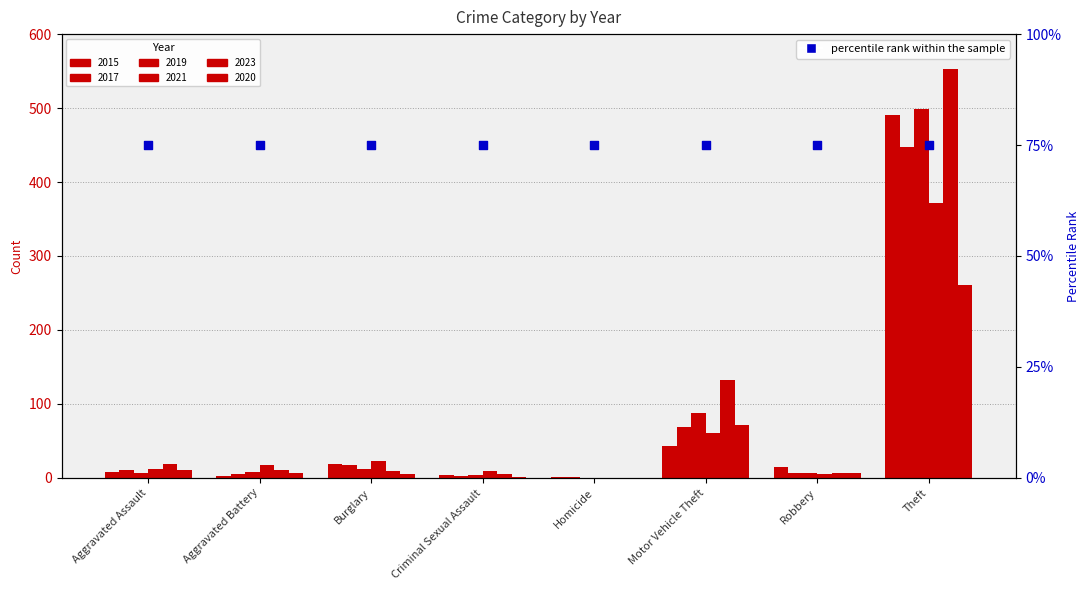

What is the total value across all series at Homicide?

2